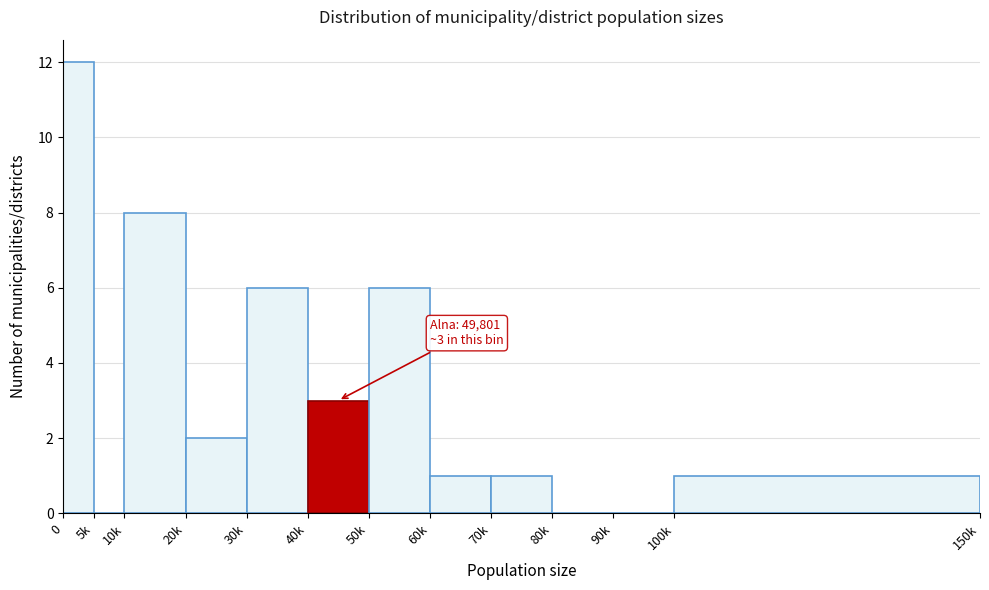

Reading left to right, extract all data points from this chart.

0=12	5k=0	10k=8	20k=2	30k=6	40k=3	50k=6	60k=1	70k=1	80k=0	90k=0	100k=1